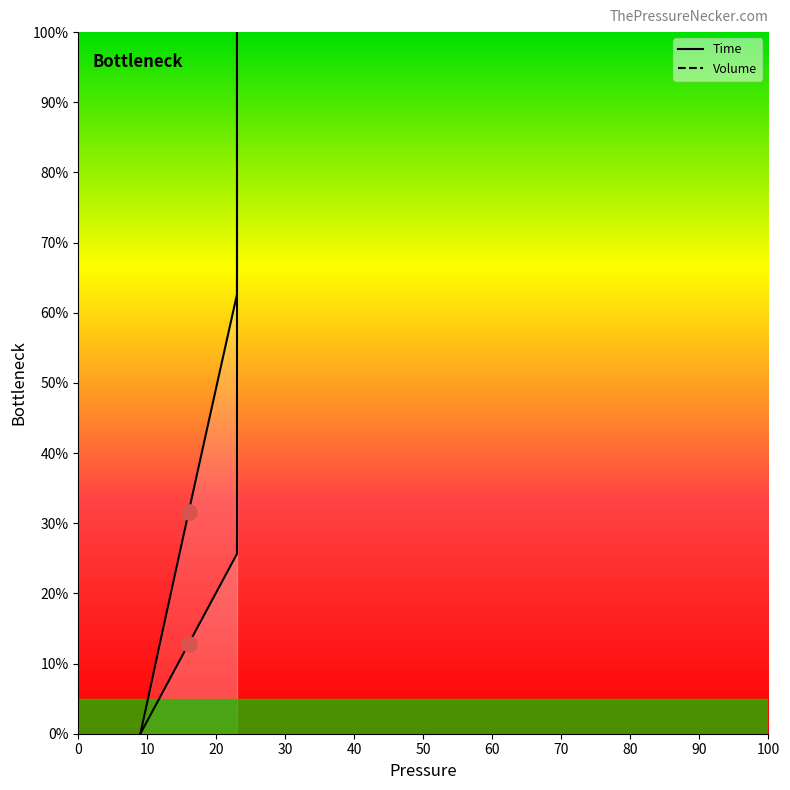

Which series reaches the maximum Y coordinate?

Time